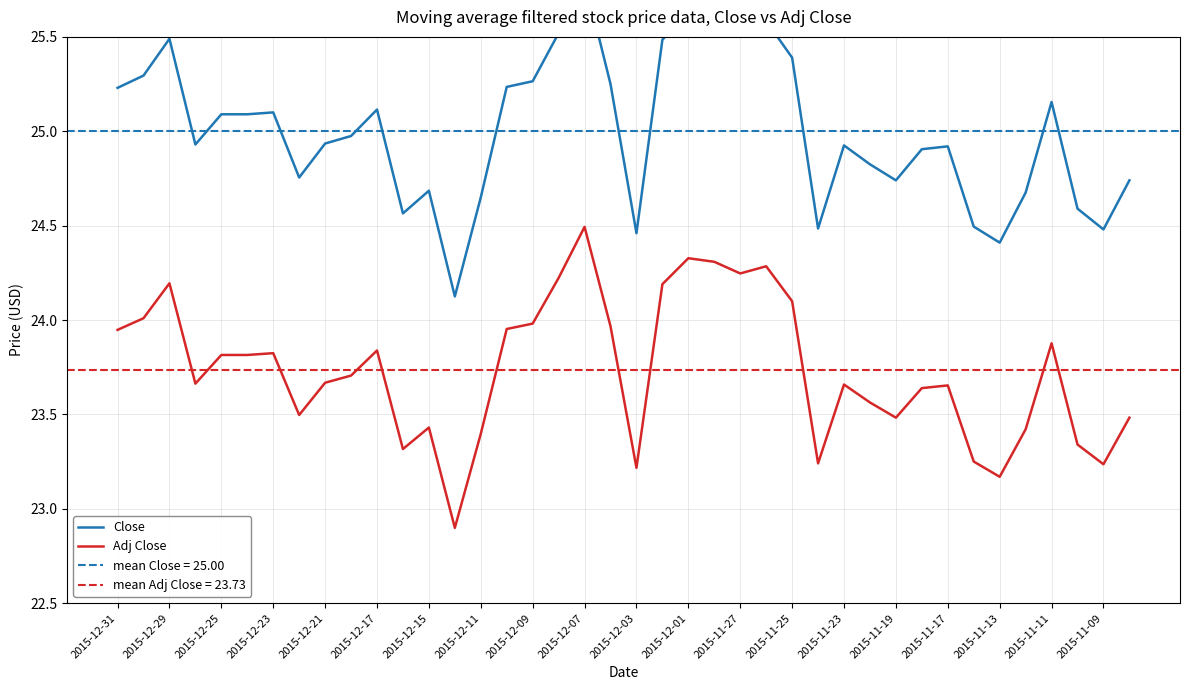

Where does the Adj Close series first go above 23?

2015-12-31